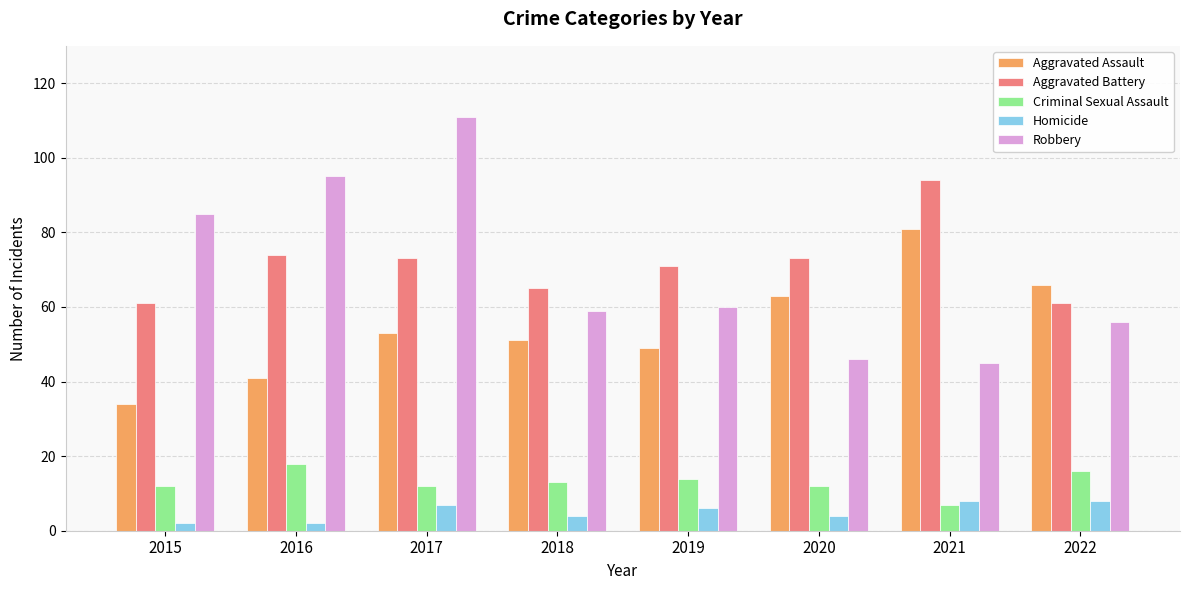

What value does the Homicide series have at 2020?

4